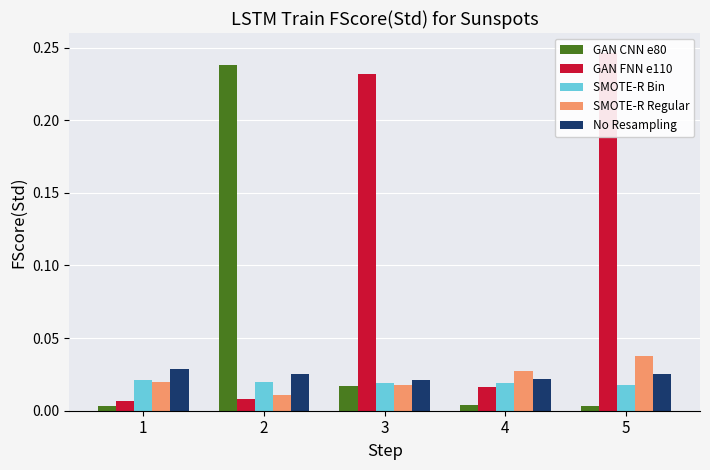

Is it true that GAN FNN e110 equals 0.0 at 2?

True